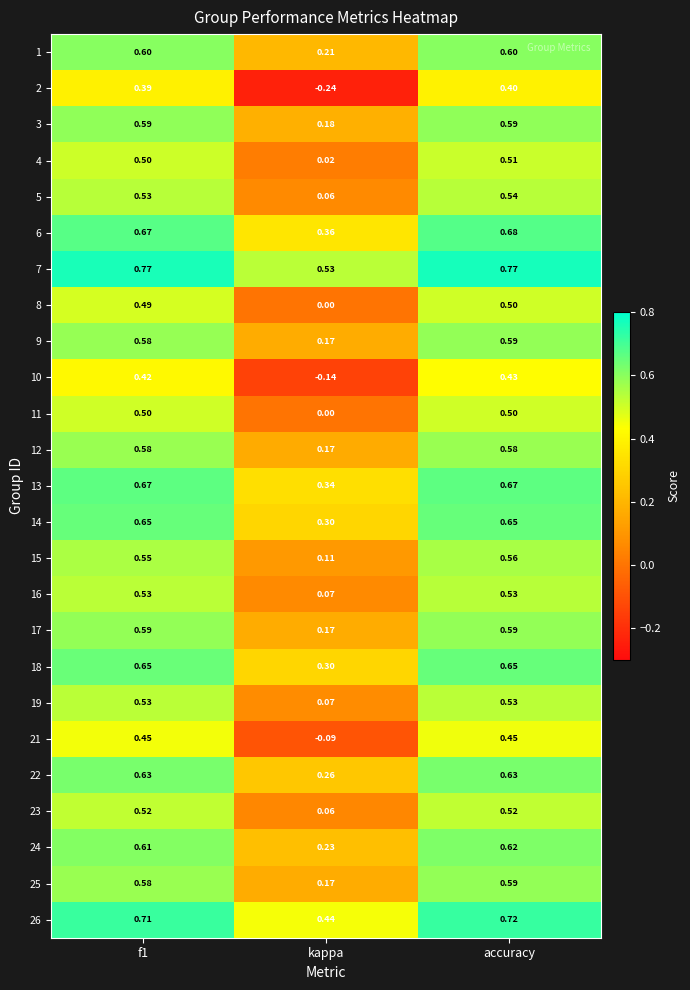

Which series has the largest range (max minus min)?

2